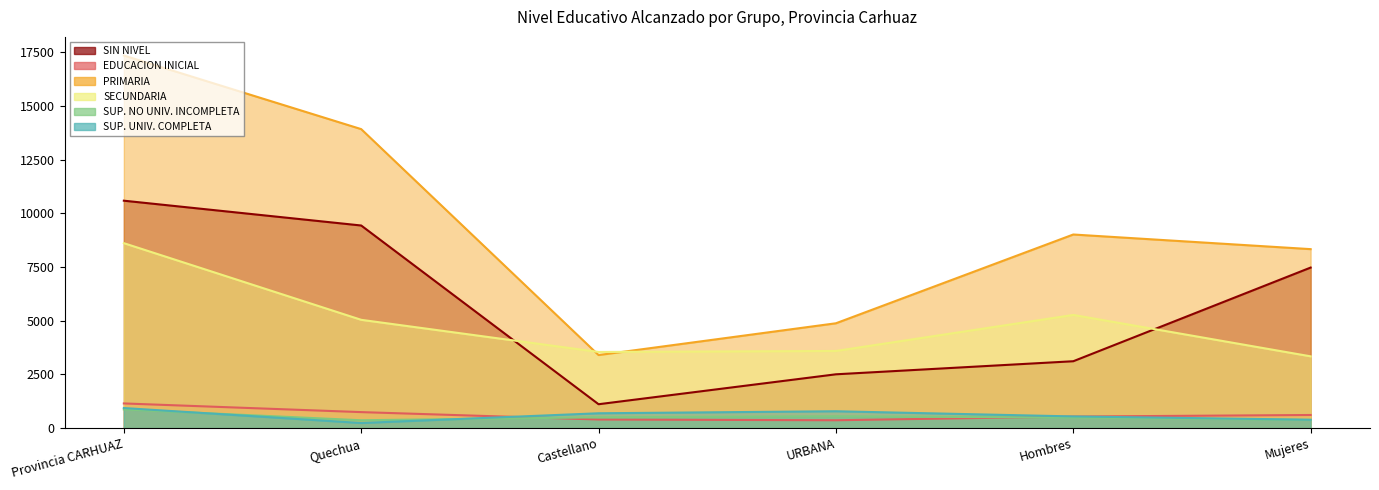

How many values in the SUP. UNIV. COMPLETA series are below 691?

3